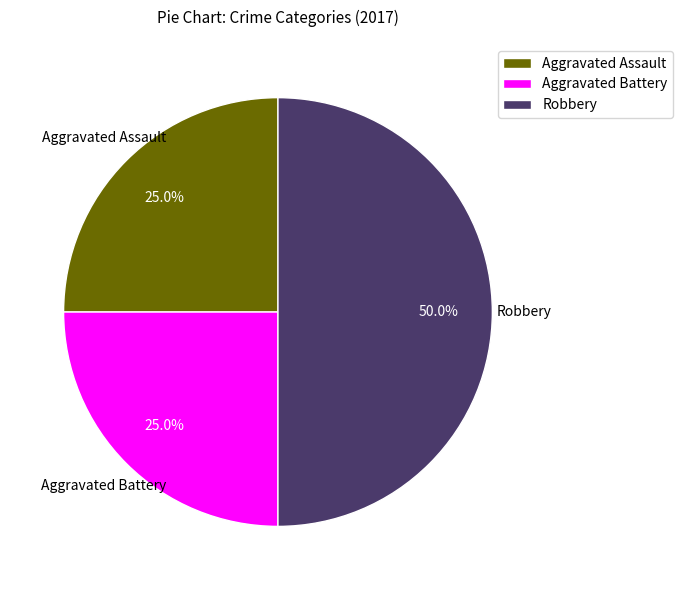

How many segments does this pie chart have?

3